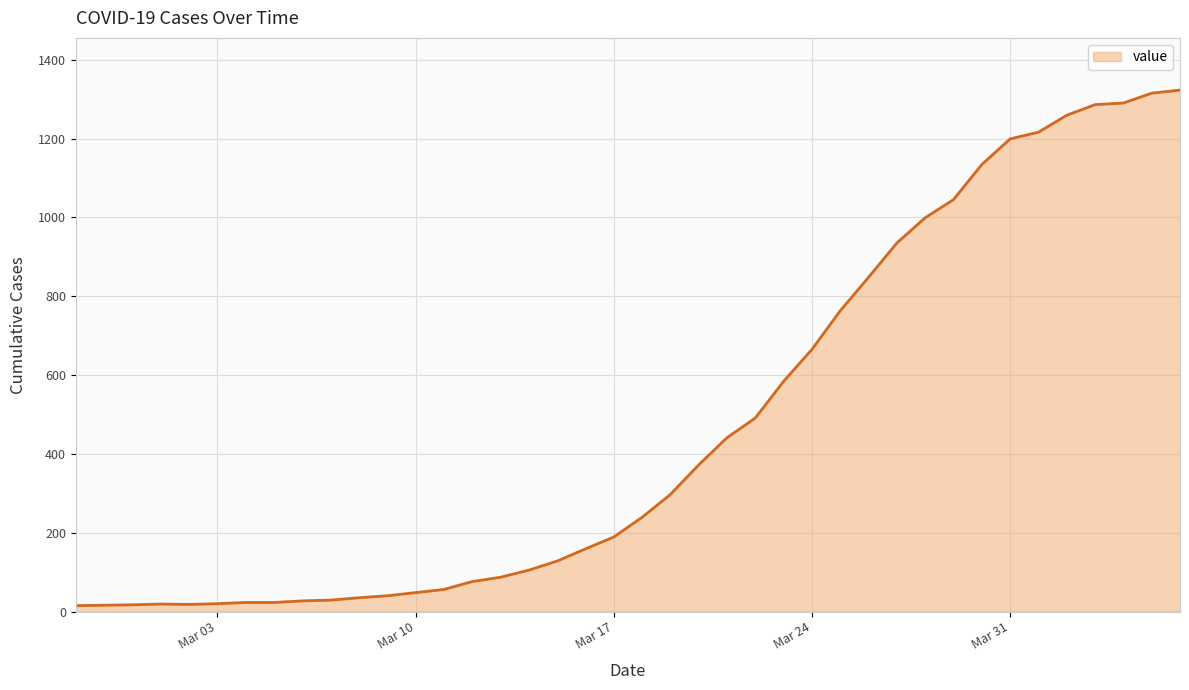

What is the greatest value displayed?

1323